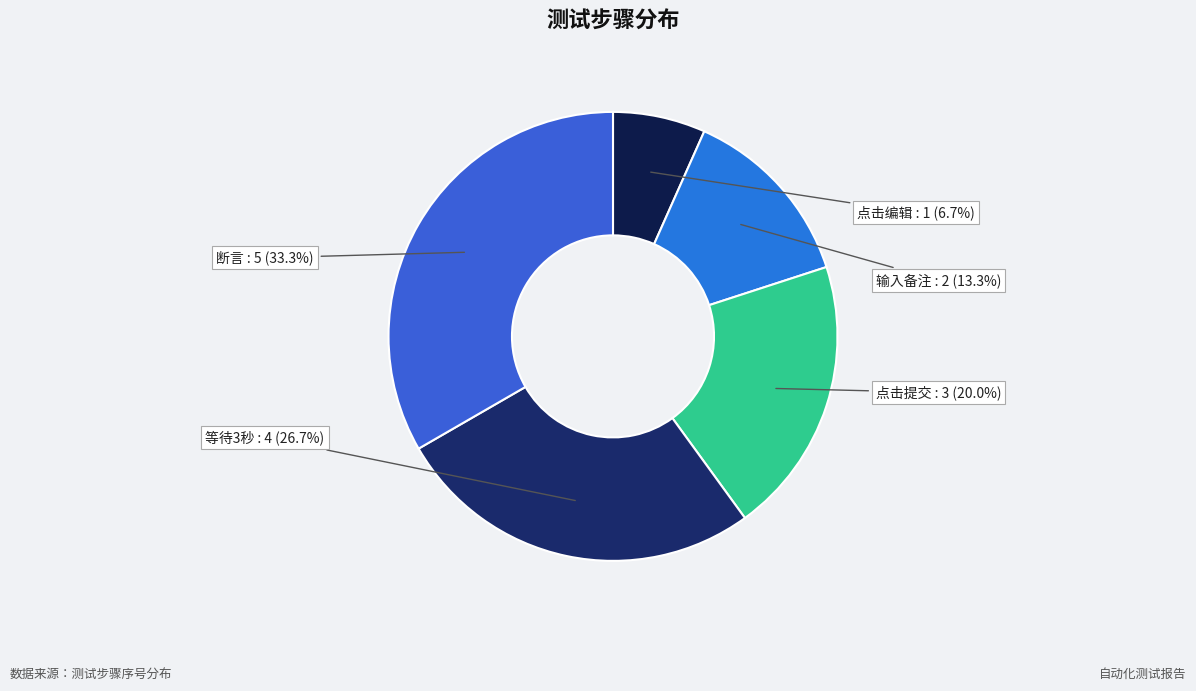

Is it true that 点击提交 is 14% of the pie?

False